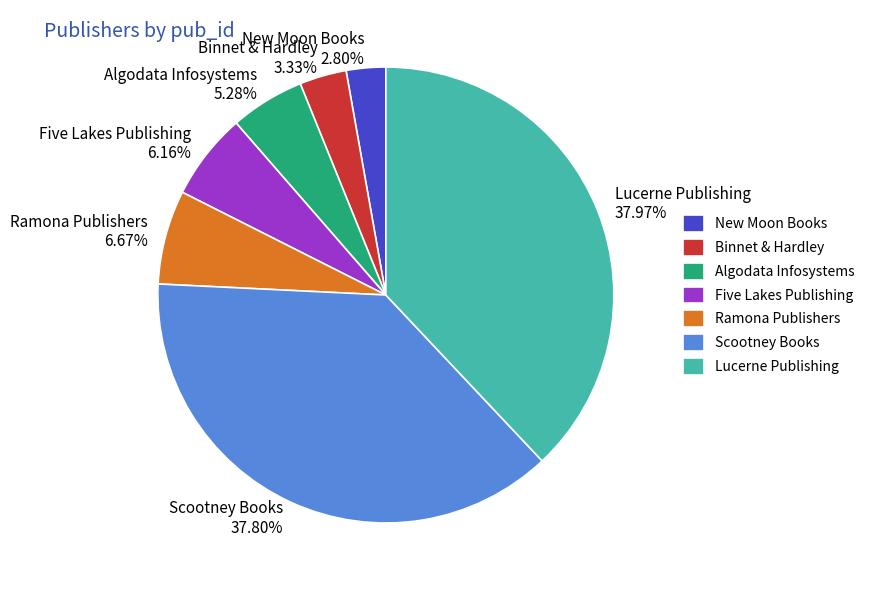

Do Algodata Infosystems and New Moon Books together represent more than half of the pie?

No